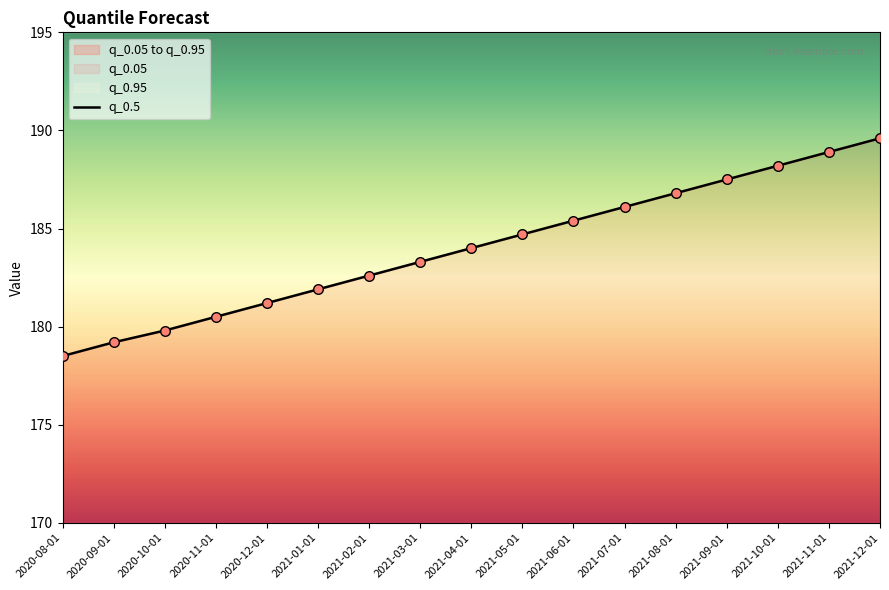

Which has a higher value, 2021-06-01 or 2021-09-01?

2021-09-01